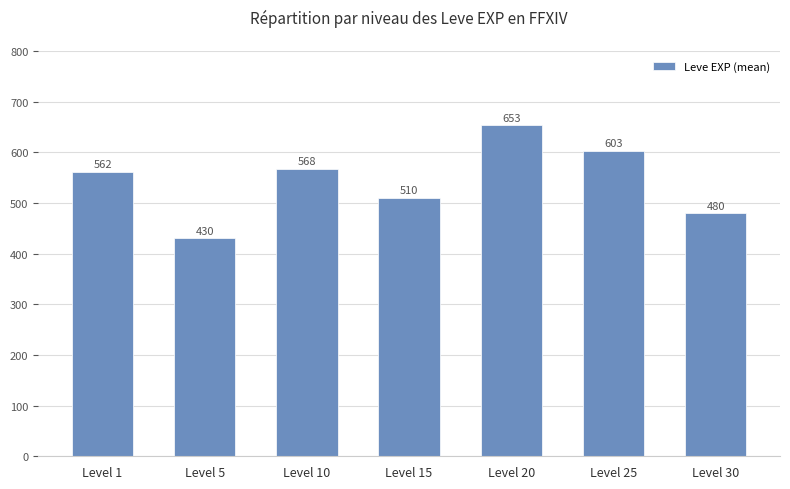

What is the sum of the values at Level 30 and Level 5?

910